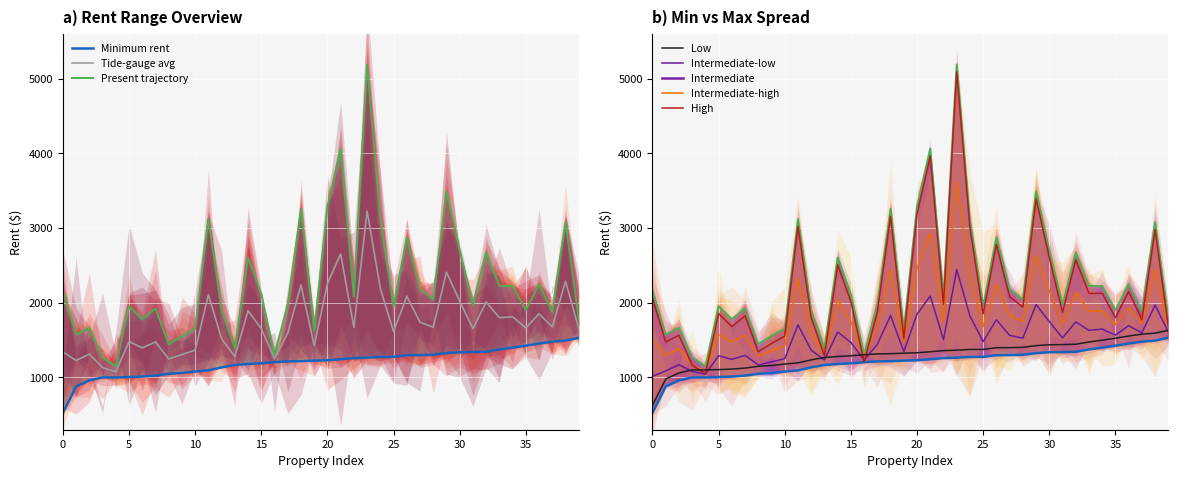

What is the difference between the second highest and second lowest values in the Minimum series?

614